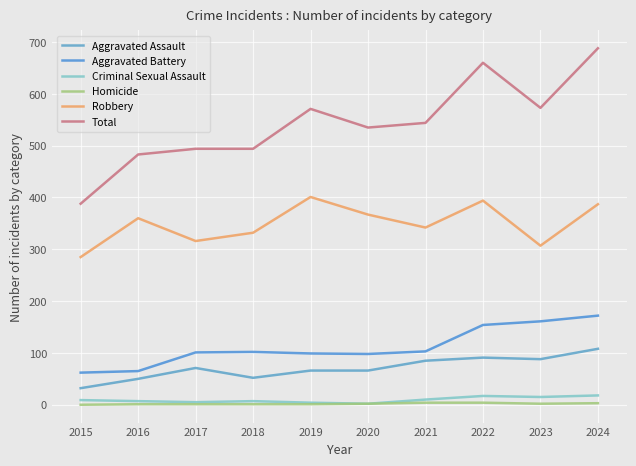

Reading left to right, transcribe all the data shown in this chart.

Aggravated Assault: 32	50	71	52	66	66	85	91	88	108
Aggravated Battery: 62	65	101	102	99	98	103	154	161	172
Criminal Sexual Assault: 9	7	5	7	4	2	10	17	15	18
Homicide: 0	1	1	1	1	2	4	4	2	3
Robbery: 285	360	316	332	401	367	342	394	307	387
Total: 388	483	494	494	571	535	544	660	573	688